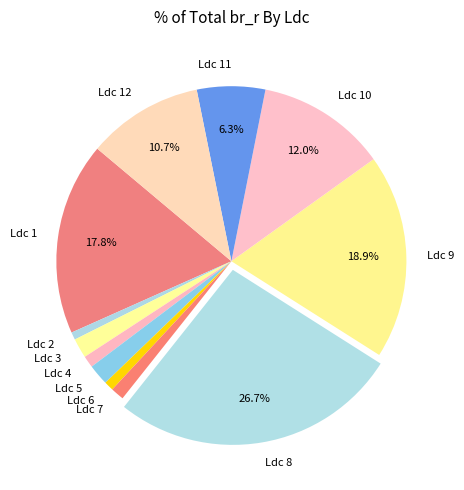

Is the sum of Ldc 6 and Ldc 11 greater than half?

No